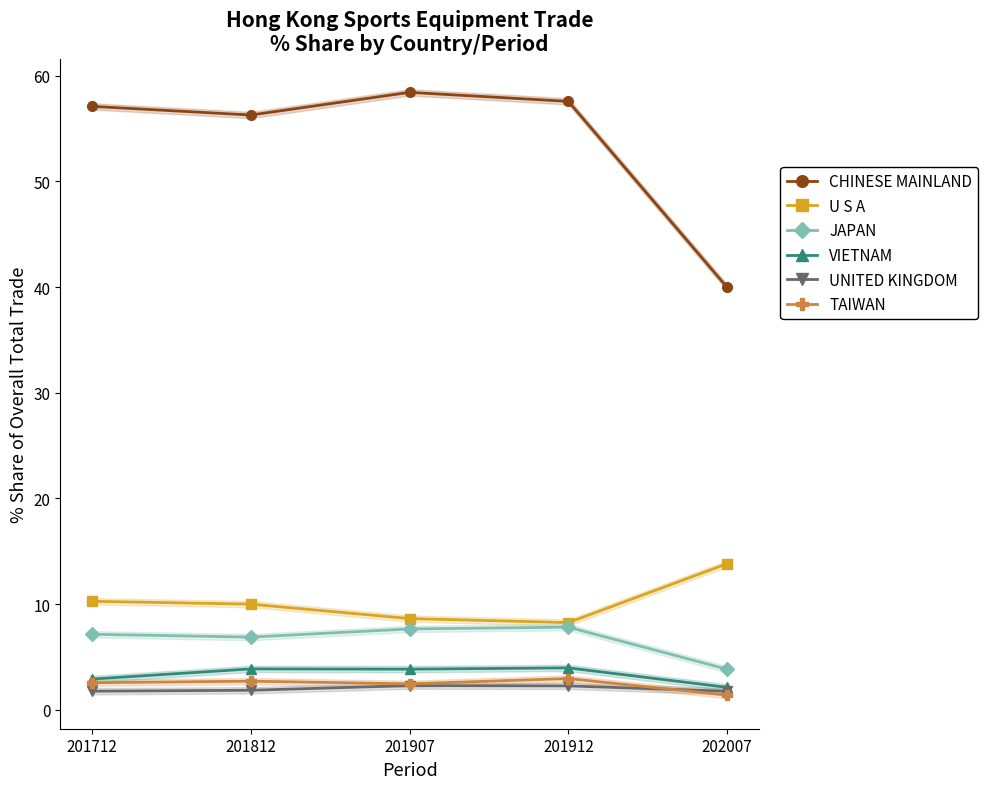

How many categories are shown in the chart?

5